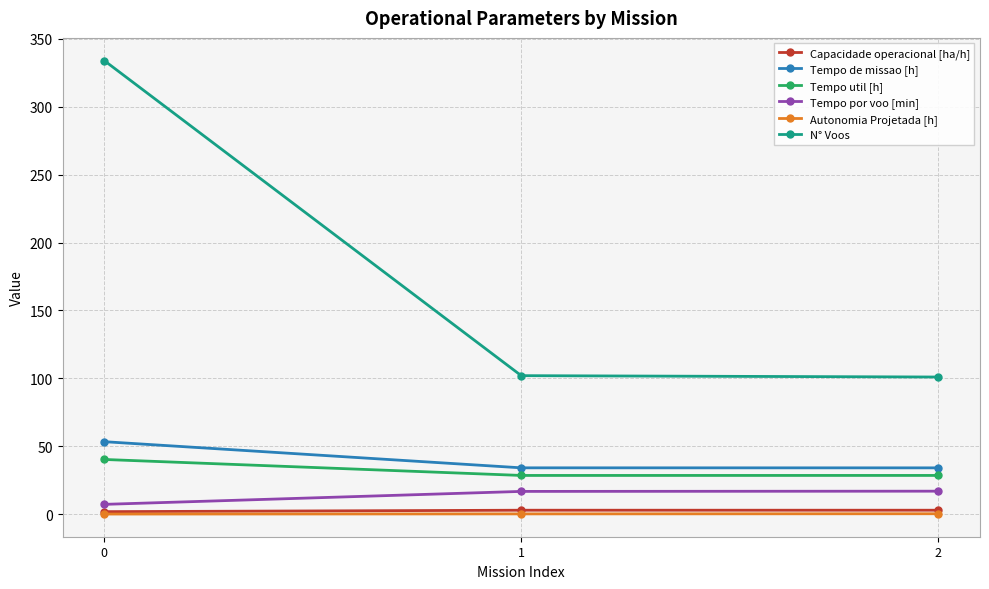

Which series has the largest total across all categories?

N° Voos